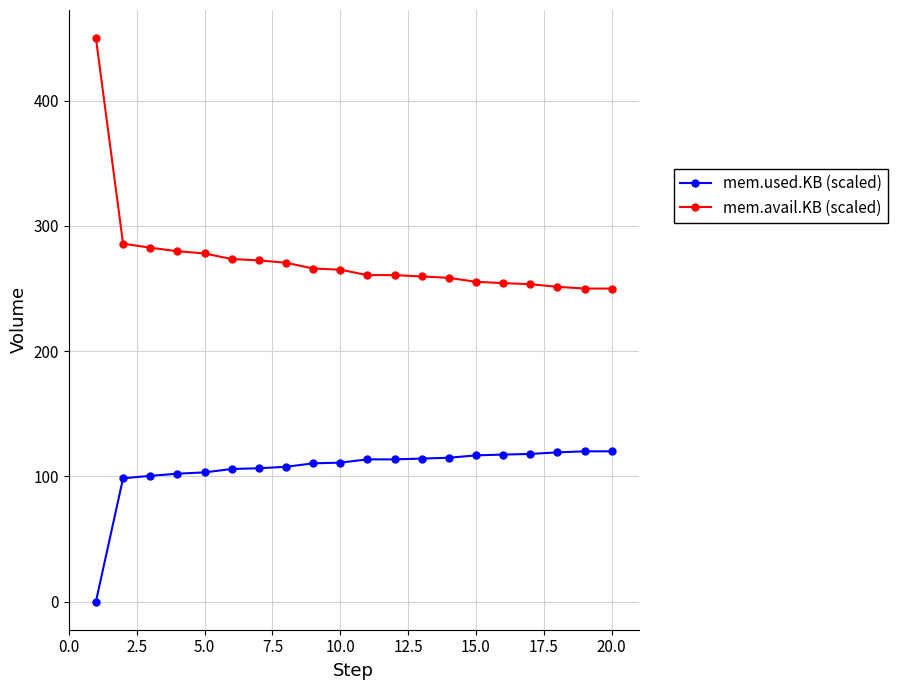

What is the value of the mem.used.KB (scaled) point at the 12th from the left?

113.6